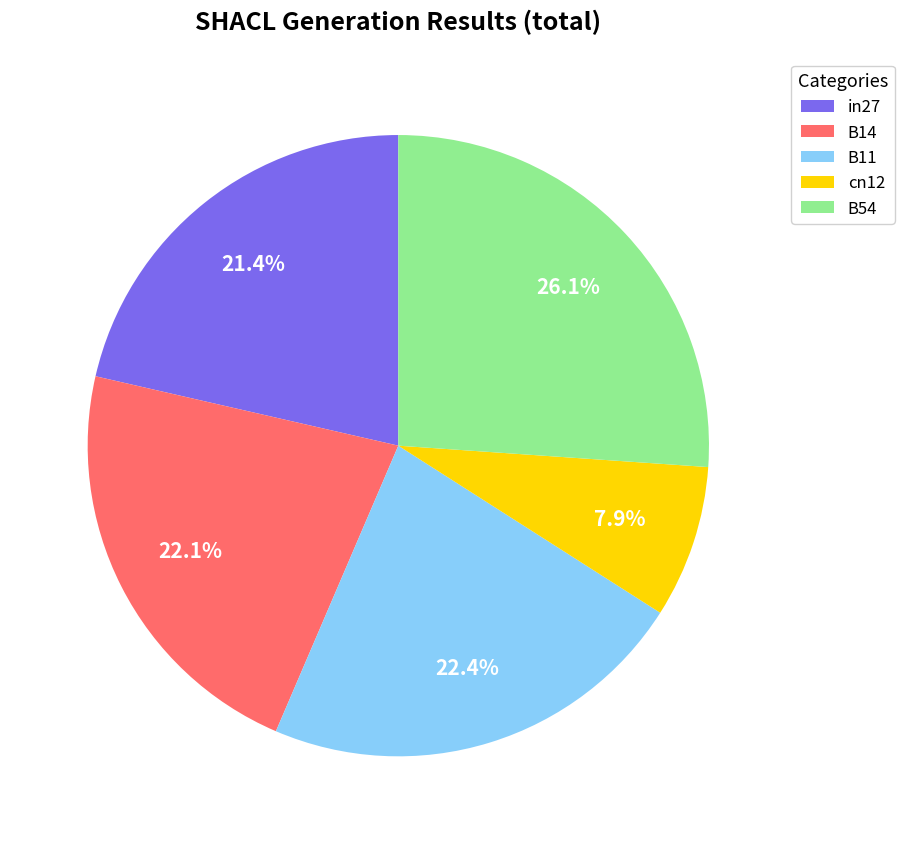

True or false: B54 accounts for 16% of the total.

False